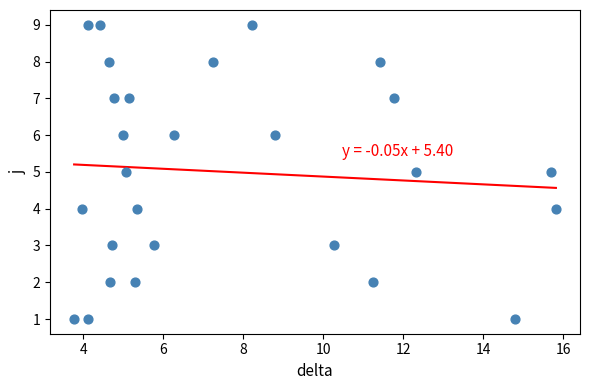

What is the range of Y values (max minus min)?

8